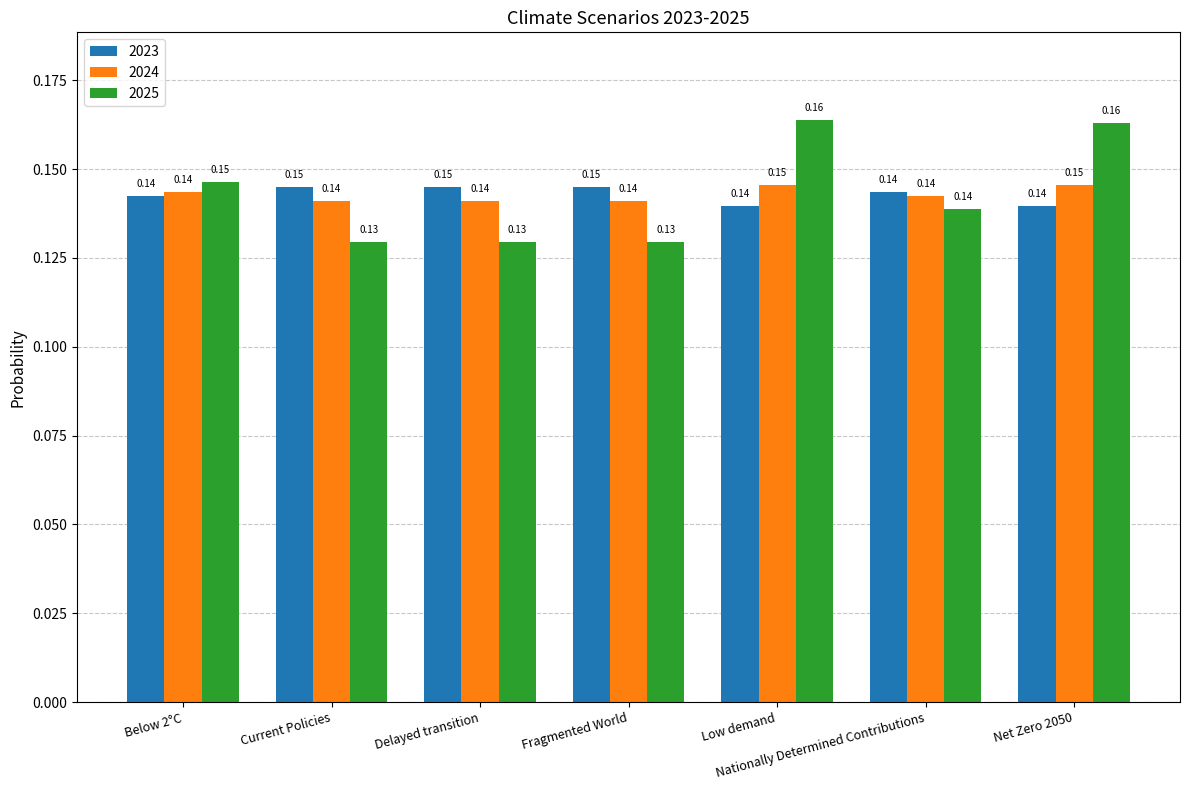

Between Delayed transition and Nationally Determined Contributions, which series saw the biggest shift?

2025